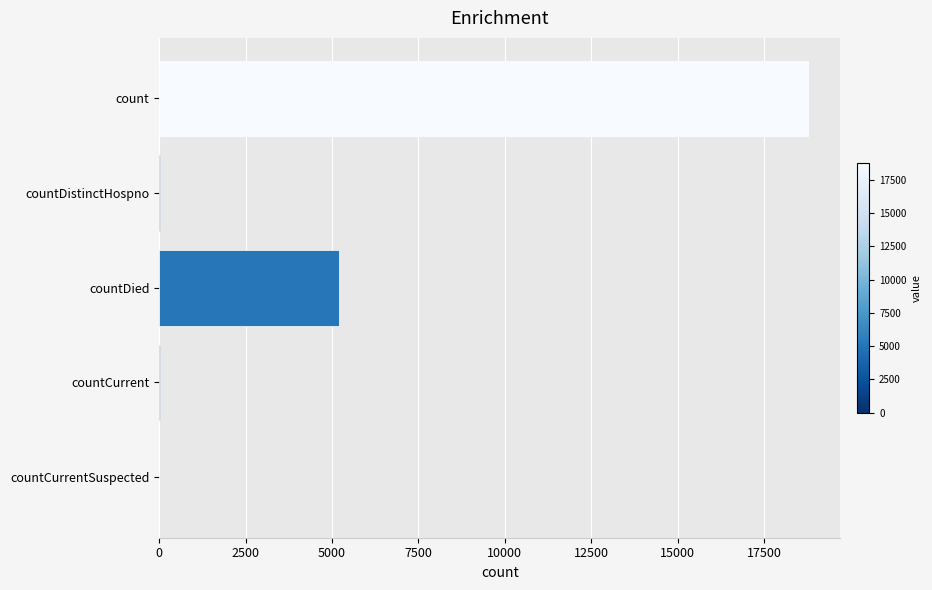

What is the maximum value shown in the chart?

18764